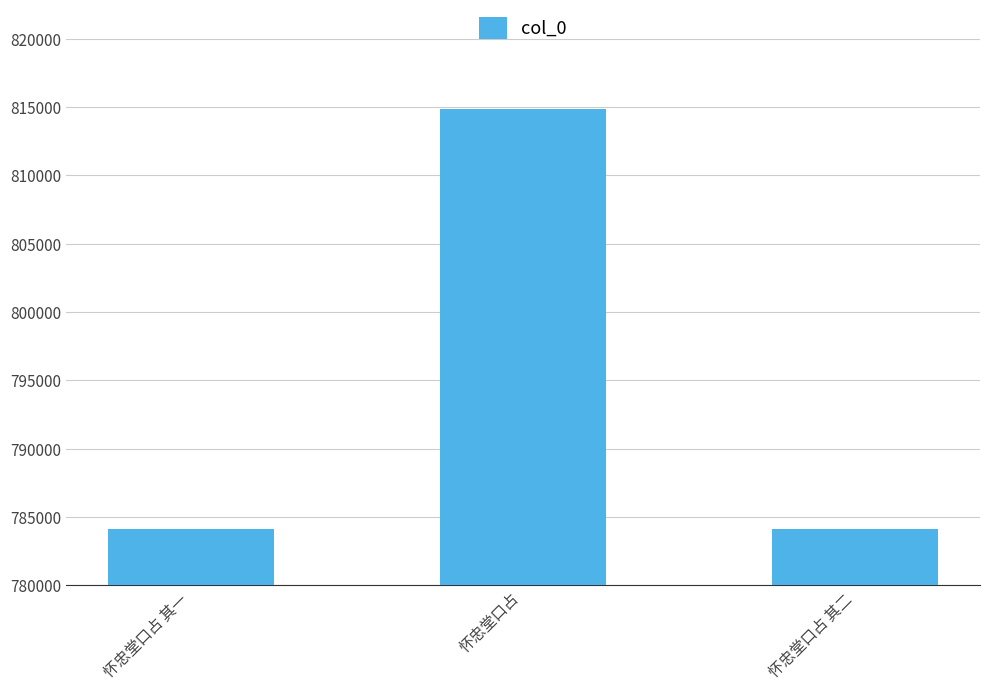

What is the average value?

794359